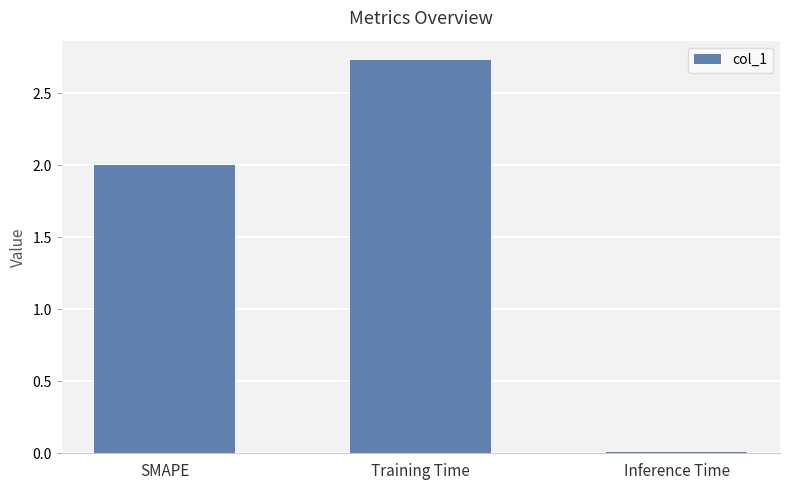

What is the value of the 2nd bar from the left?

2.7